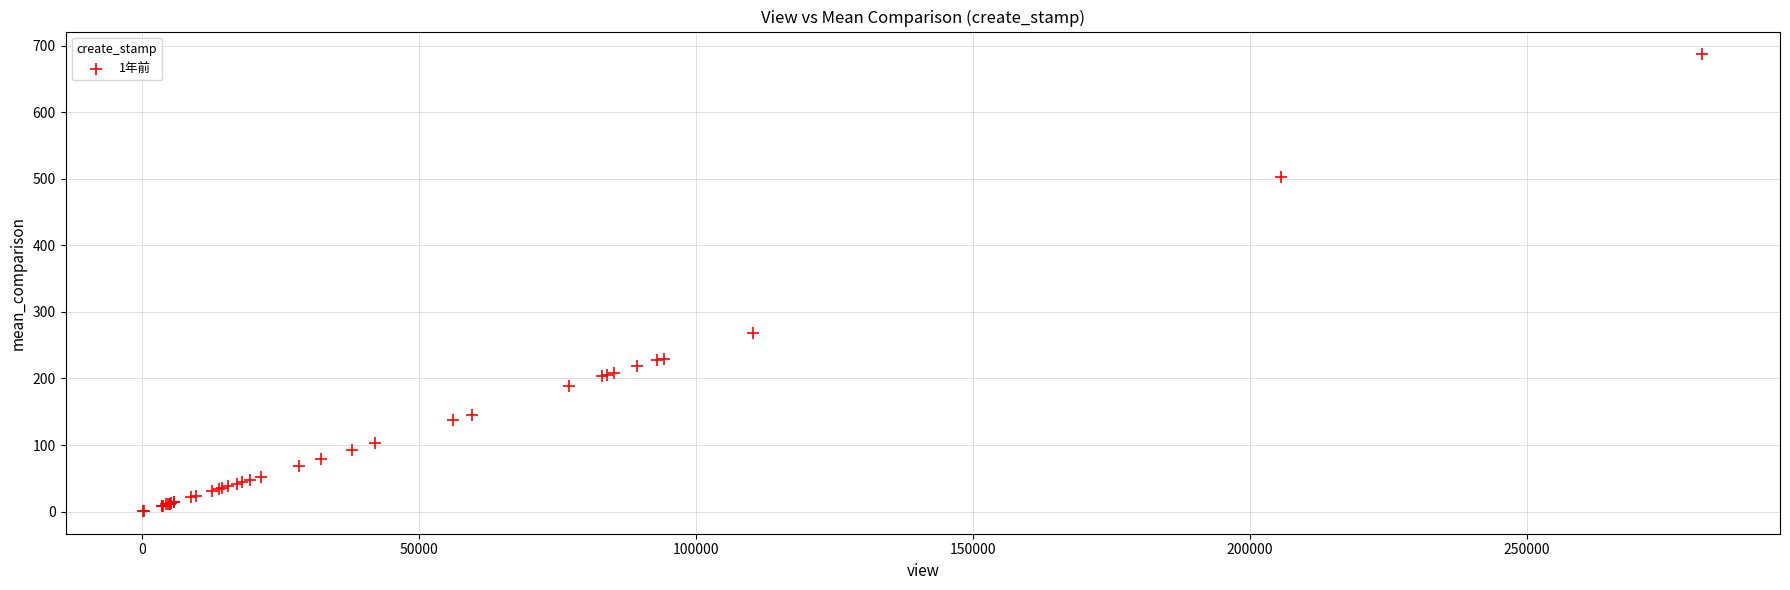

What Y value in the scatter plot is closest to 344?

269